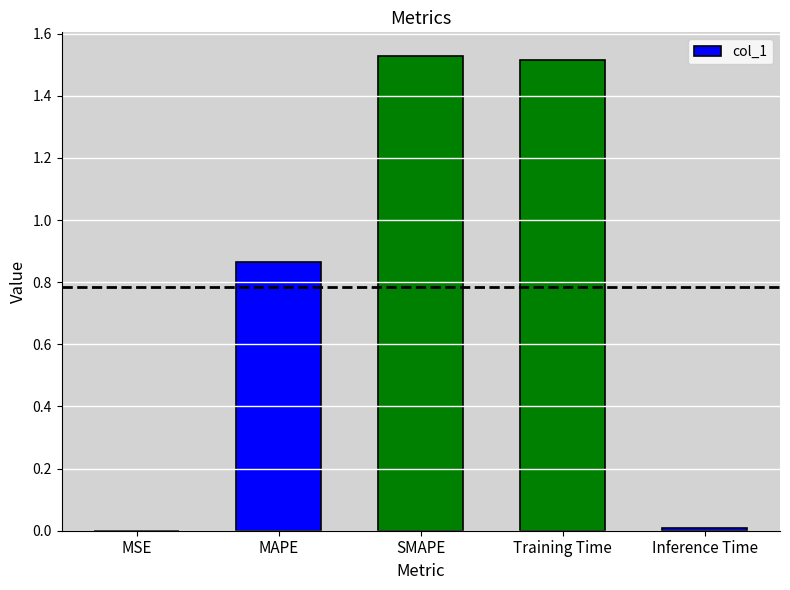

What is the sum of all values?

3.9